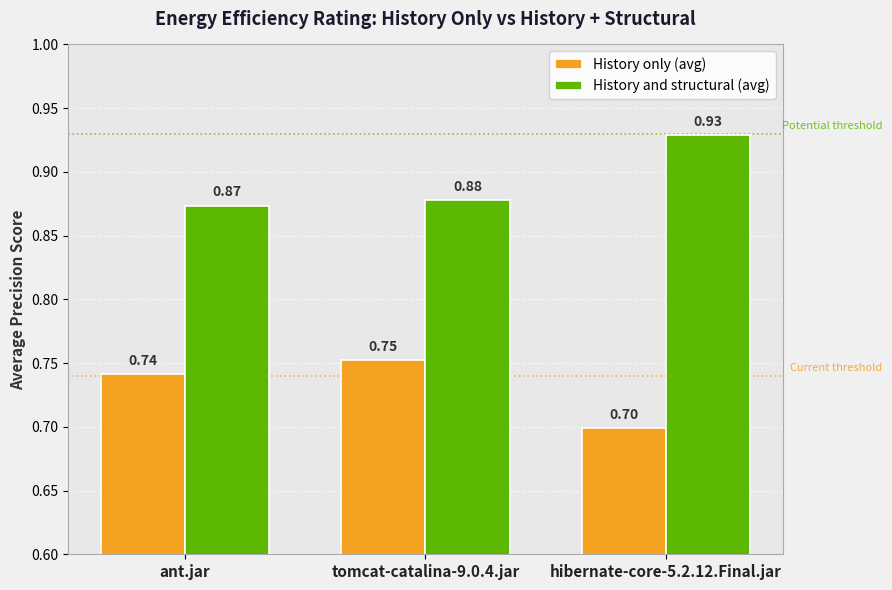

Which series has the widest spread of values?

History and structural (avg)